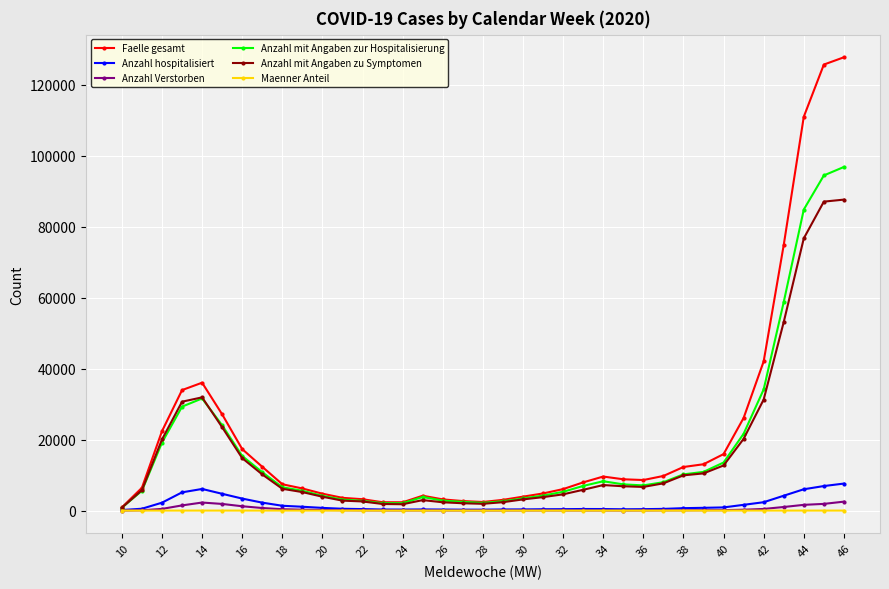

What is the value of the Faelle gesamt point at the 13th from the left?

3204.0